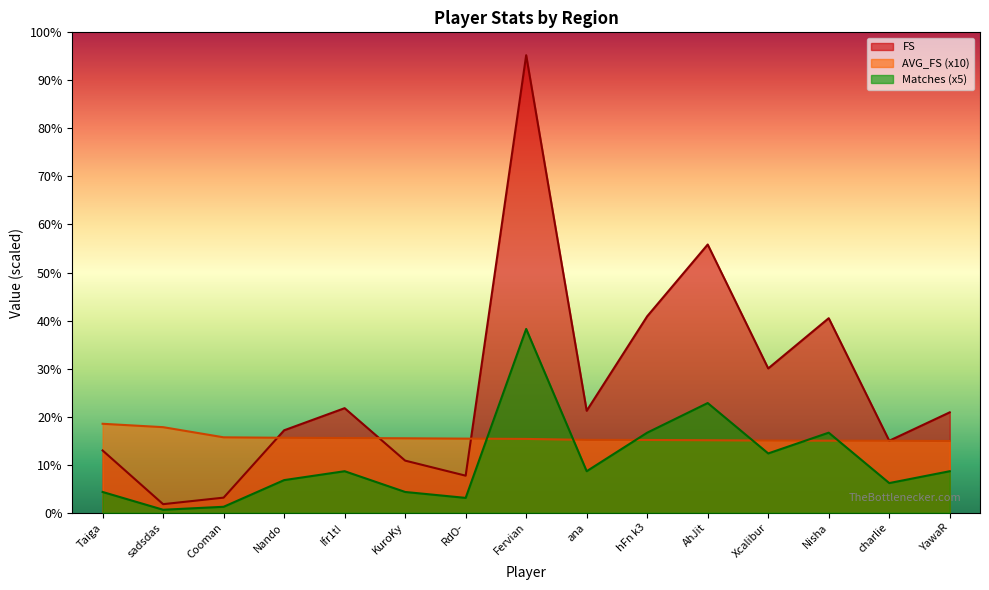

Which category has the lowest value in the FS series?

sadsdas